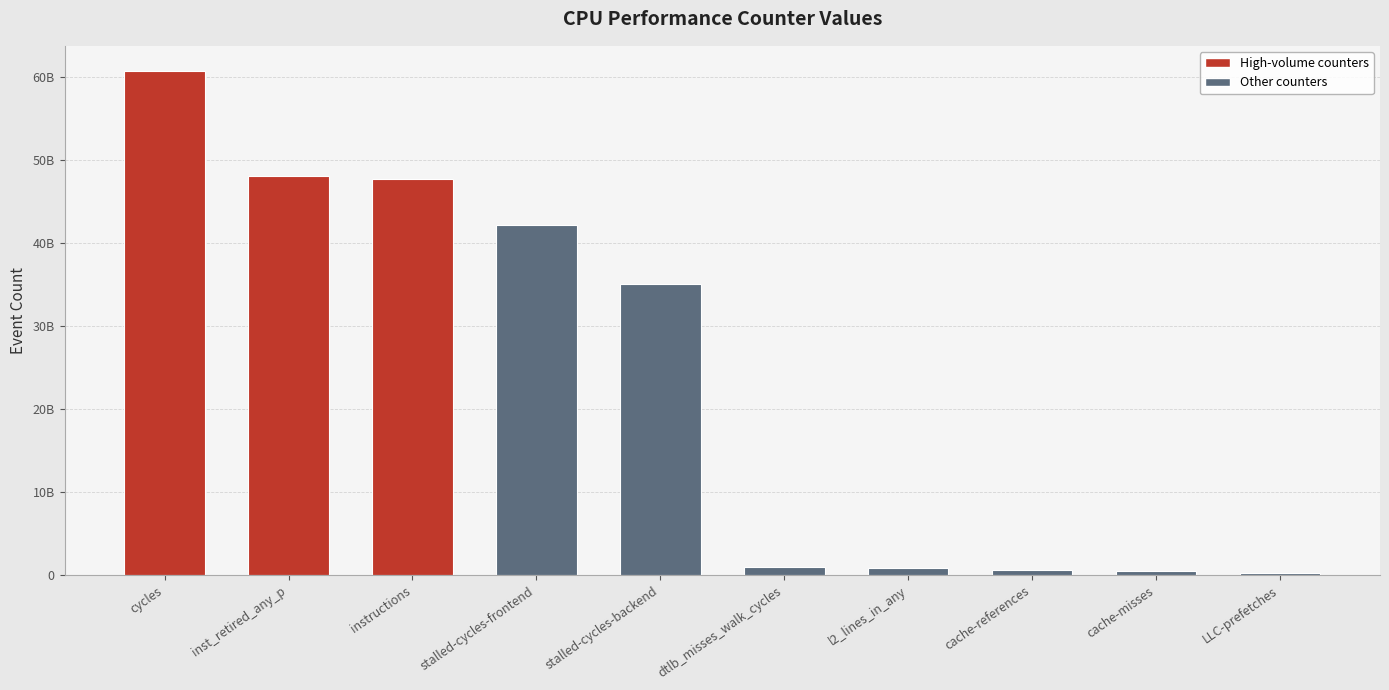

Rank the categories by value from highest to lowest.

cycles, inst_retired_any_p, instructions, stalled-cycles-frontend, stalled-cycles-backend, dtlb_misses_walk_cycles, l2_lines_in_any, cache-references, cache-misses, LLC-prefetches